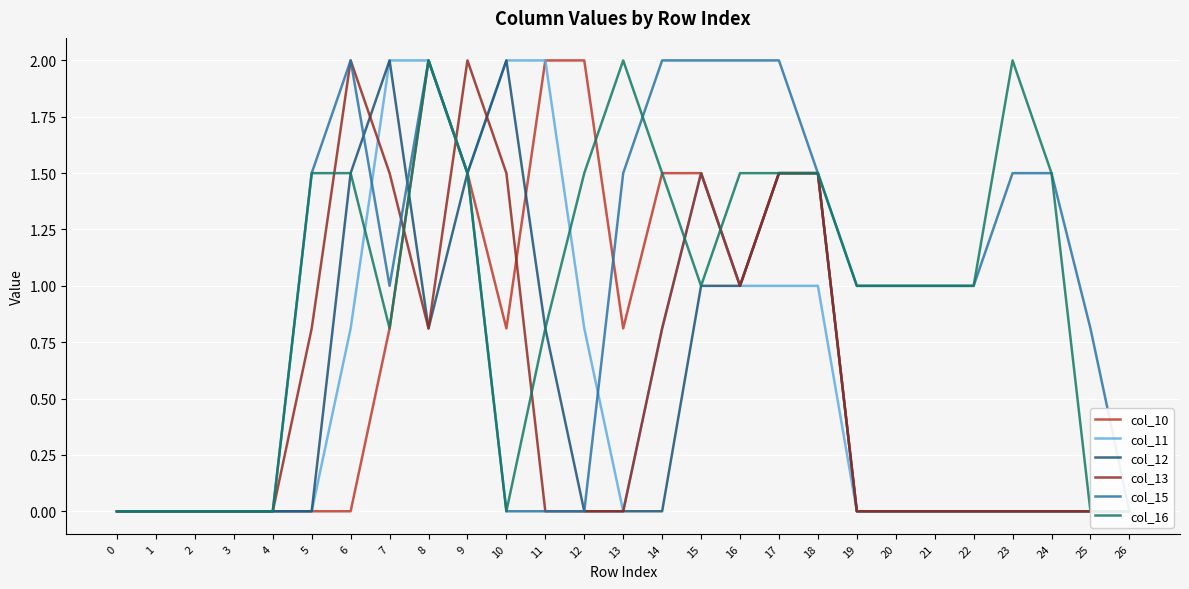

At 5, list the series in order from largest to smallest.

col_15, col_16, col_13, col_10, col_11, col_12